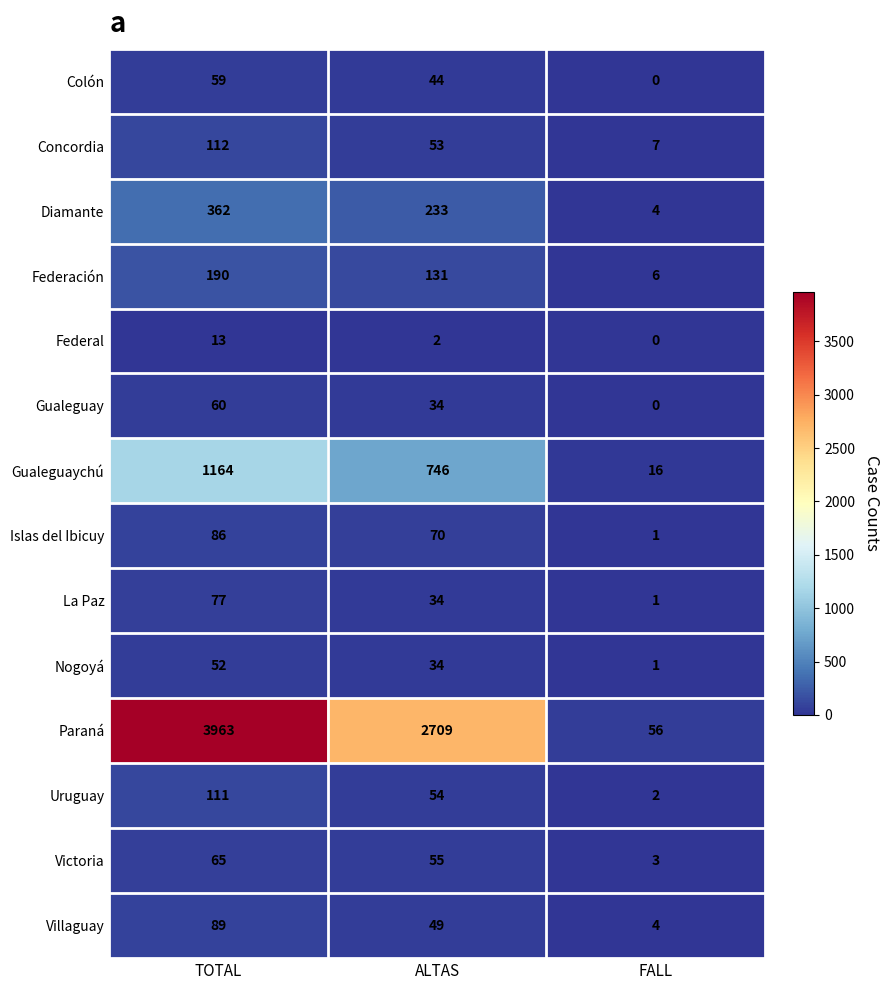

Which series has the widest spread of values?

Paraná